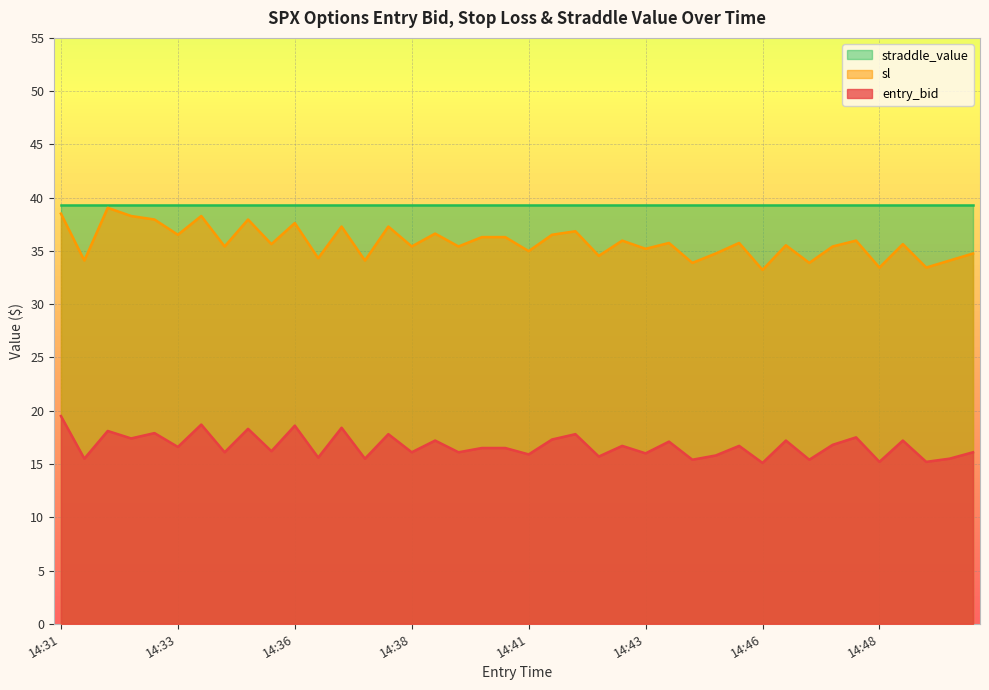

True or false: entry_bid and sl intersect in this chart.

False